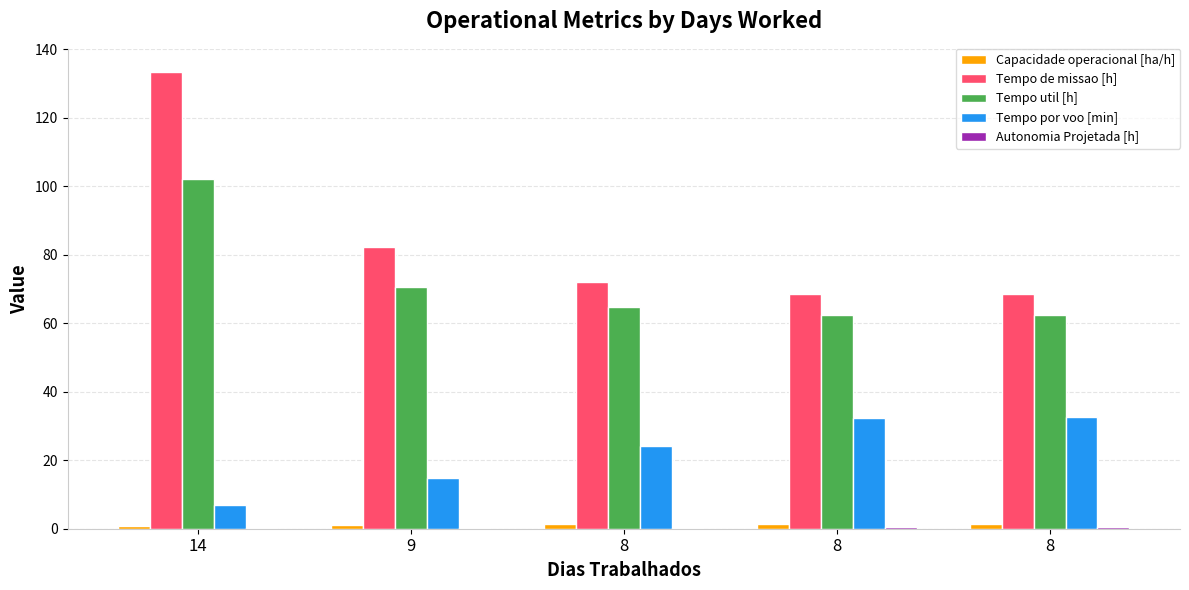

The value of Tempo de missao [h] at 14 is 133.4. True or false?

True